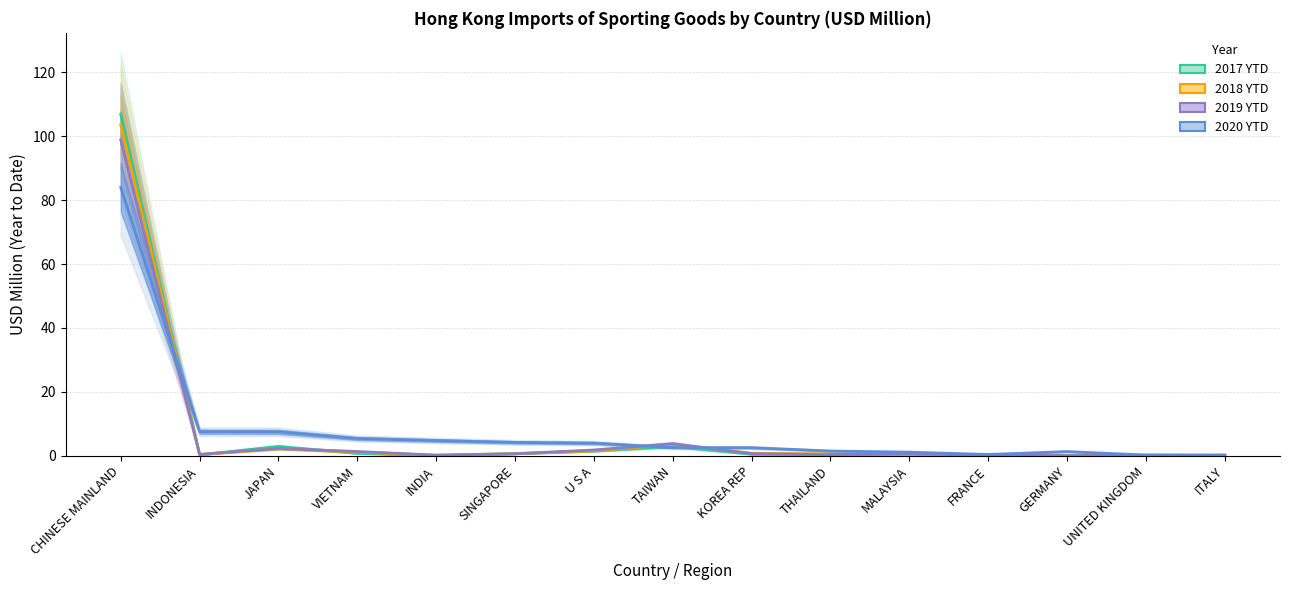

Rank the series by their maximum value, from highest to lowest.

2017 YTD, 2018 YTD, 2019 YTD, 2020 YTD